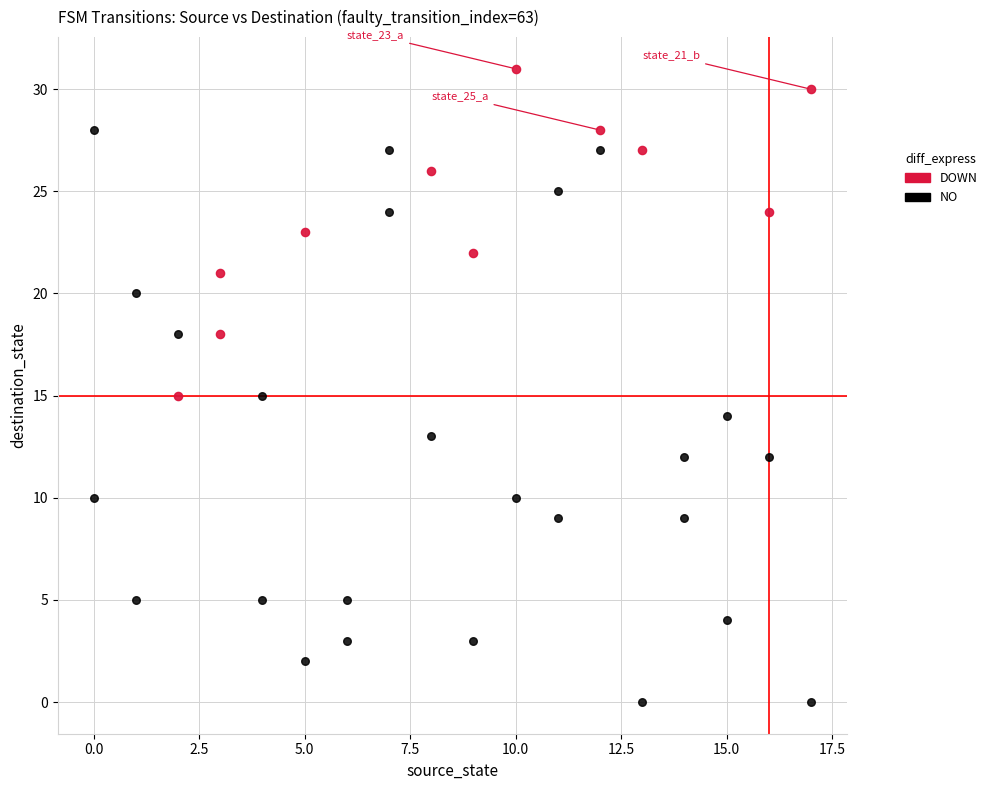

Which series reaches the minimum Y coordinate?

NO